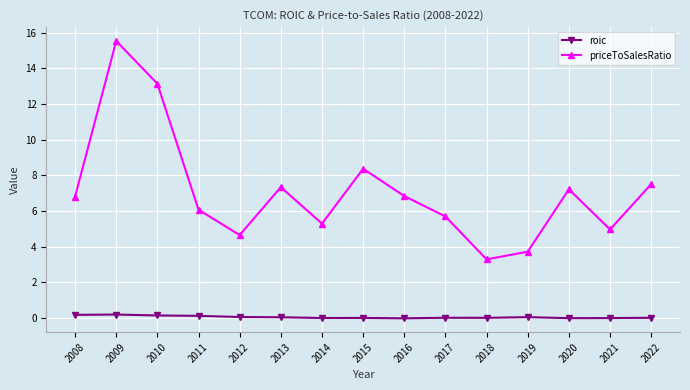

True or false: roic and priceToSalesRatio cross at least once.

False